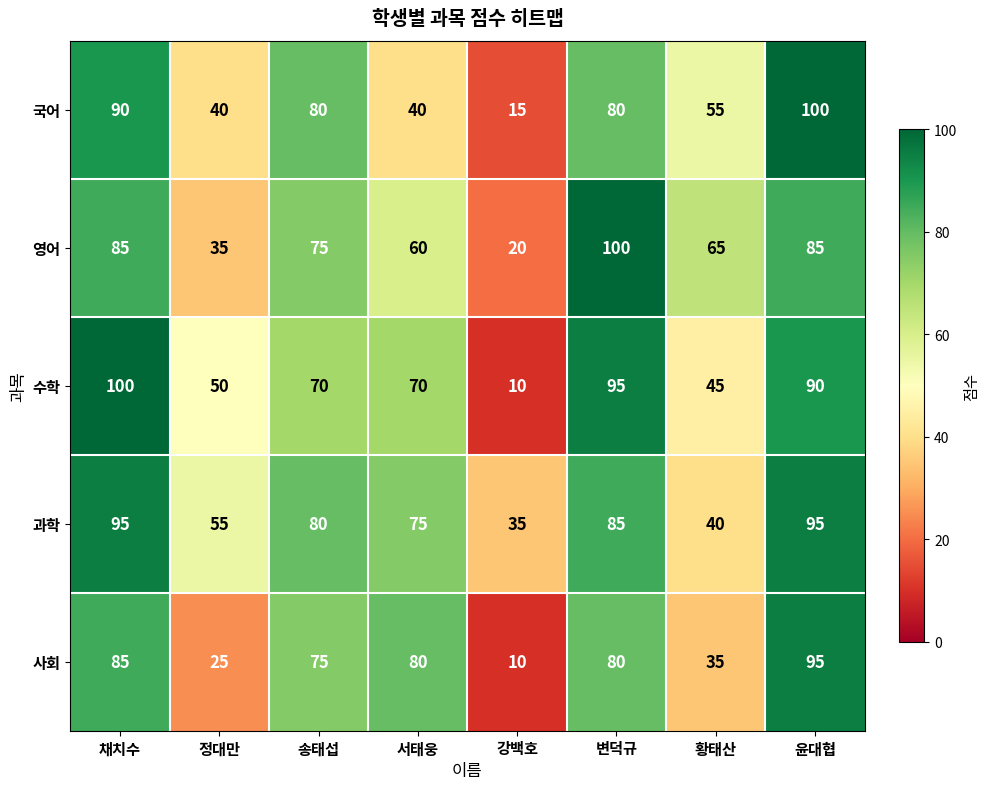

What is the difference between the highest and lowest values at 채치수?

15